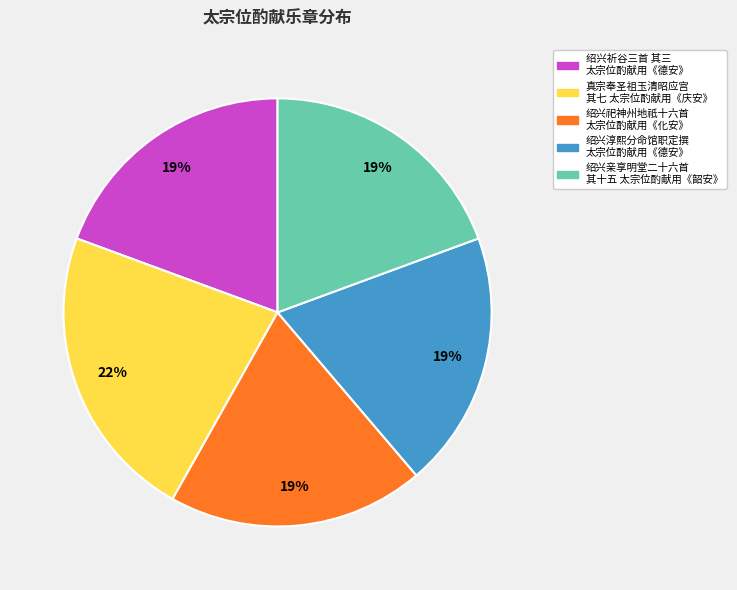

What is the largest slice in the pie chart?

真宗奉圣祖玉清昭应宫 其七 太宗位酌献用《庆安》